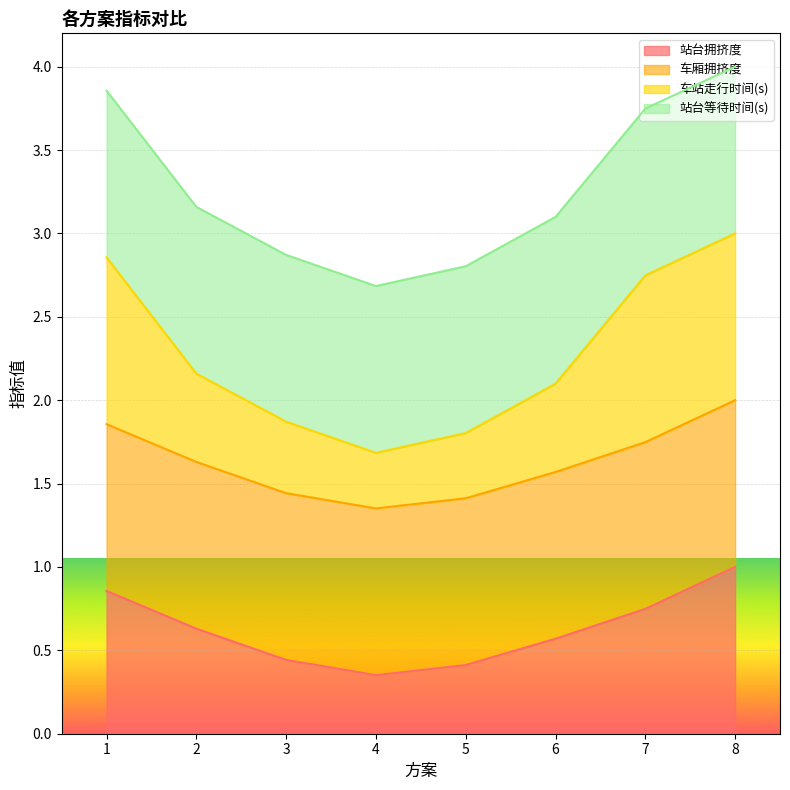

The 站台拥挤度 series shows 0.6 at 6. True or false?

True